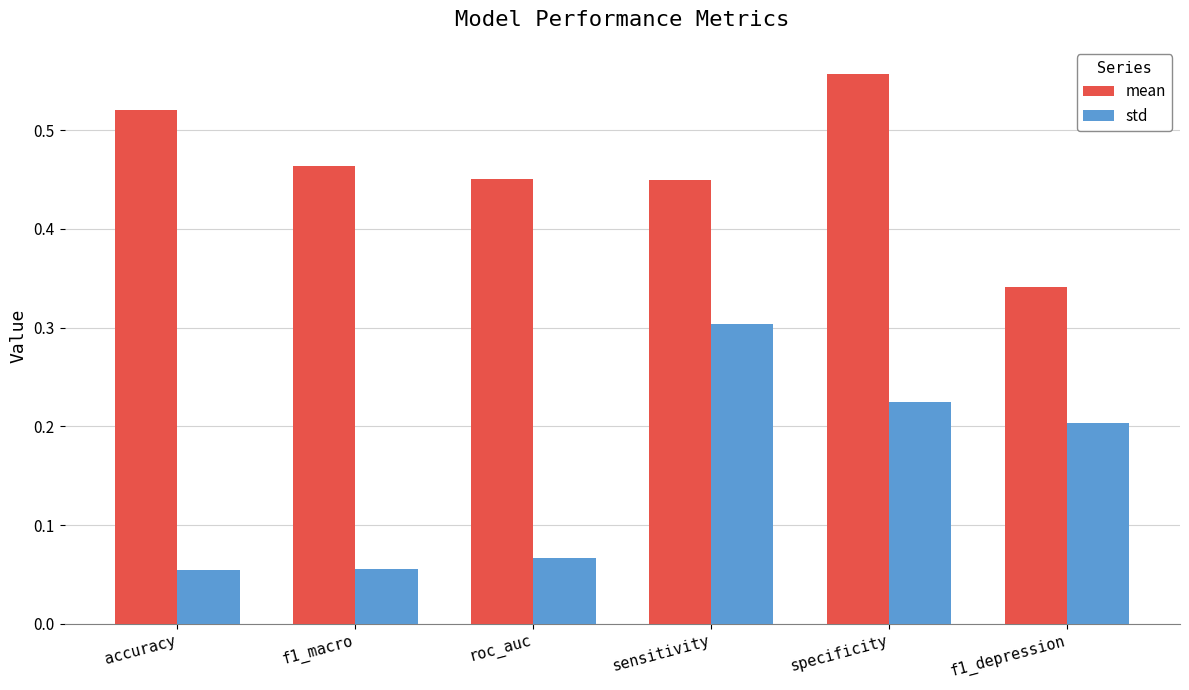

Which series has the widest spread of values?

std